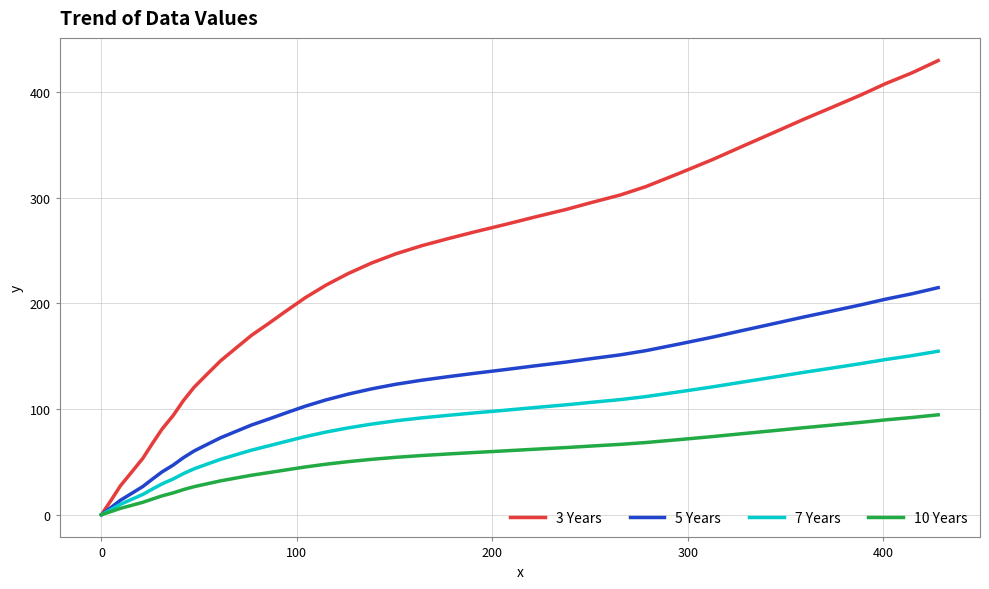

Is this an area chart (filled region under the line)?

No